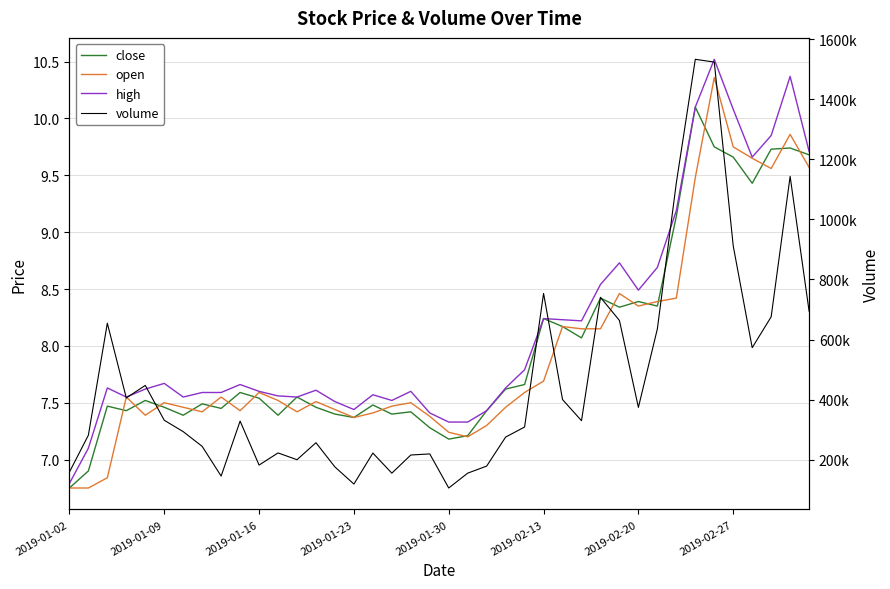

What is the difference between the second highest and second lowest values in the high series?

3.3